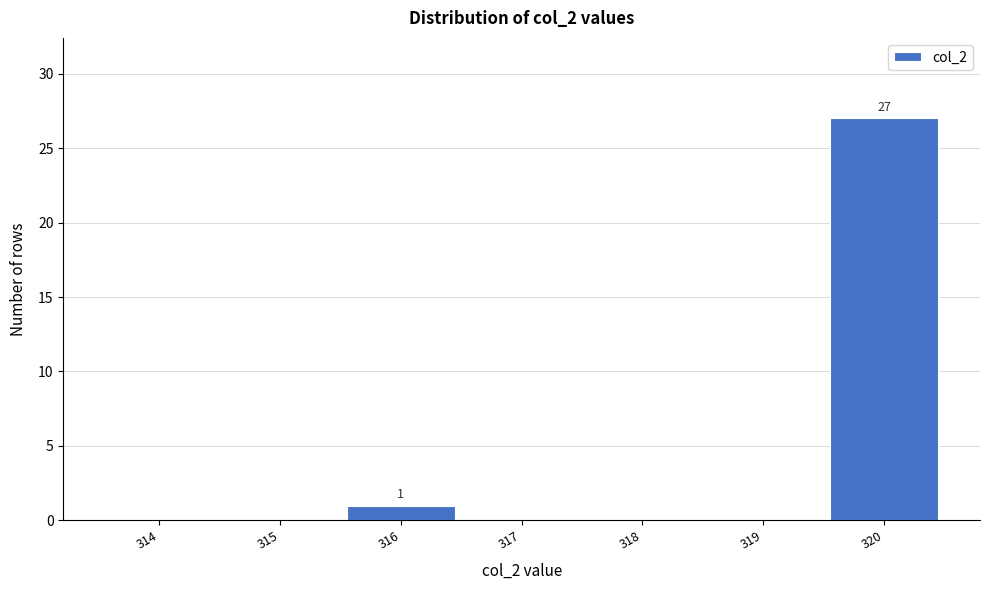

Reading right to left, transcribe all the data shown in this chart.

320=27	319=0	318=0	317=0	316=1	315=0	314=0